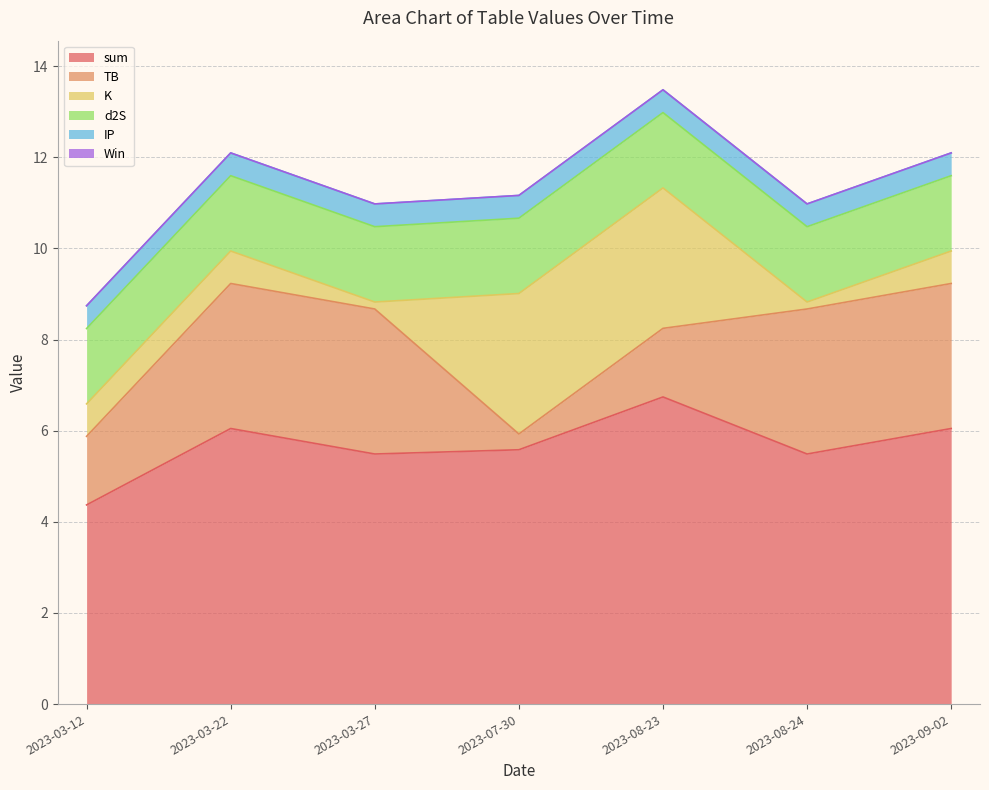

What is the label of the 2nd point from the right?

2023-08-24